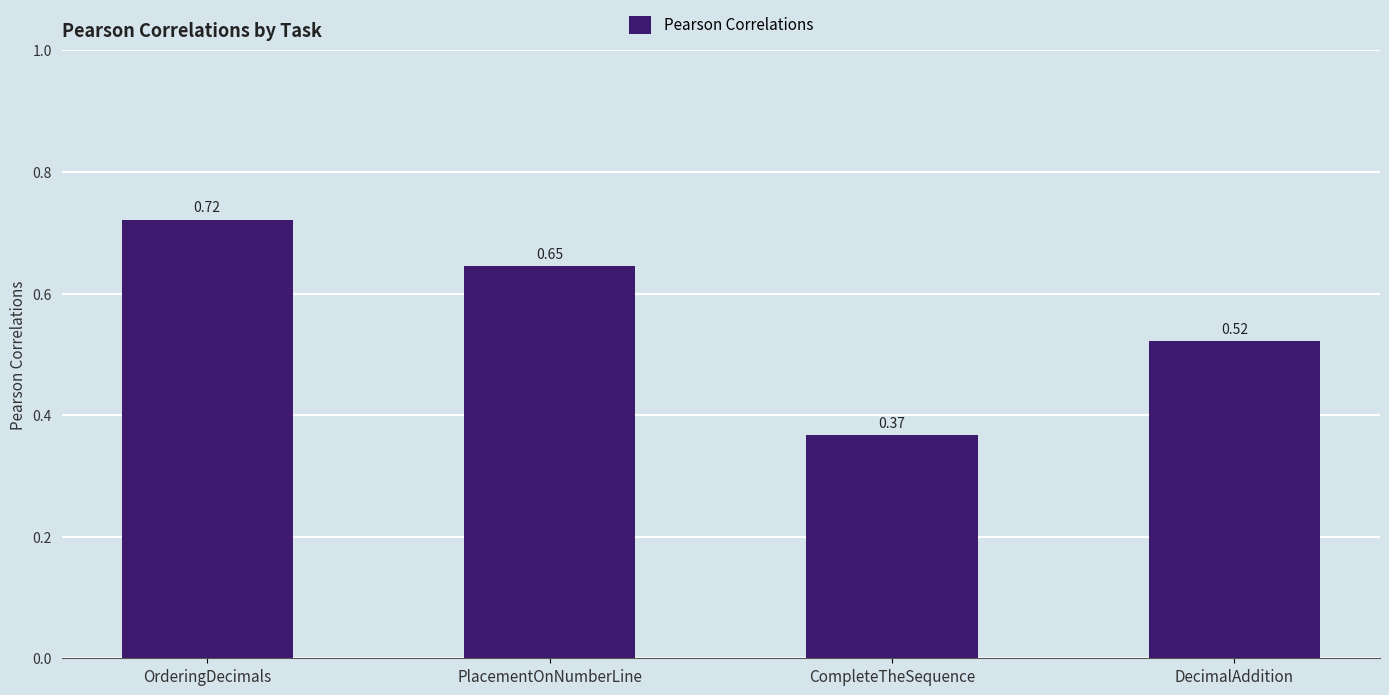

Does the chart contain stacked bars?

No